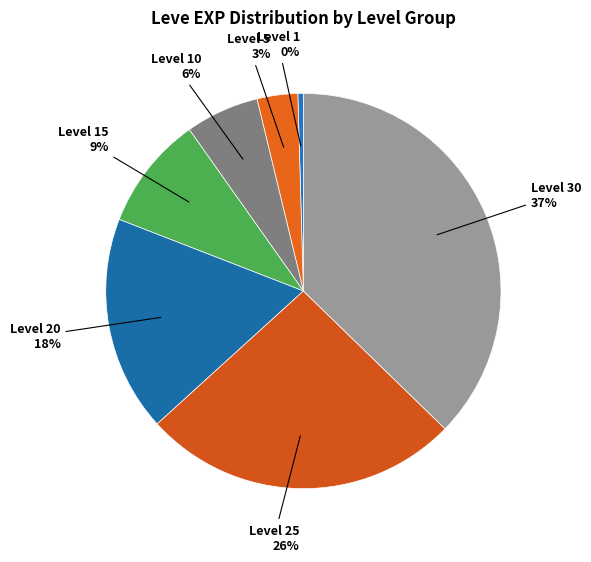

Does Level 1 account for over 50% of the chart?

No